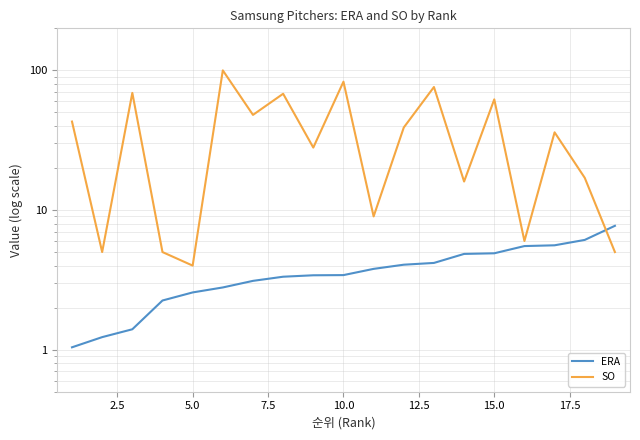

Does the chart have visible grid lines?

Yes